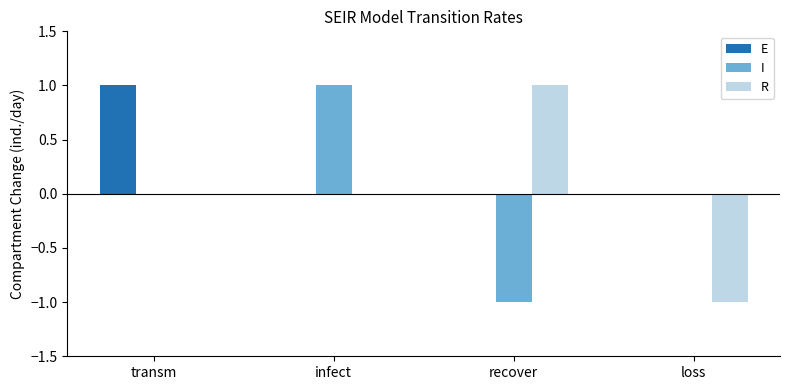

Which series has the largest total across all categories?

E